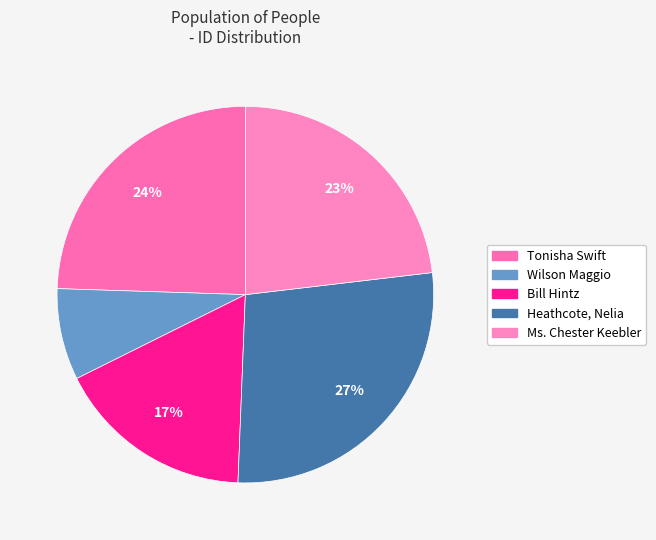

Which category has the smallest portion of the pie?

Wilson Maggio